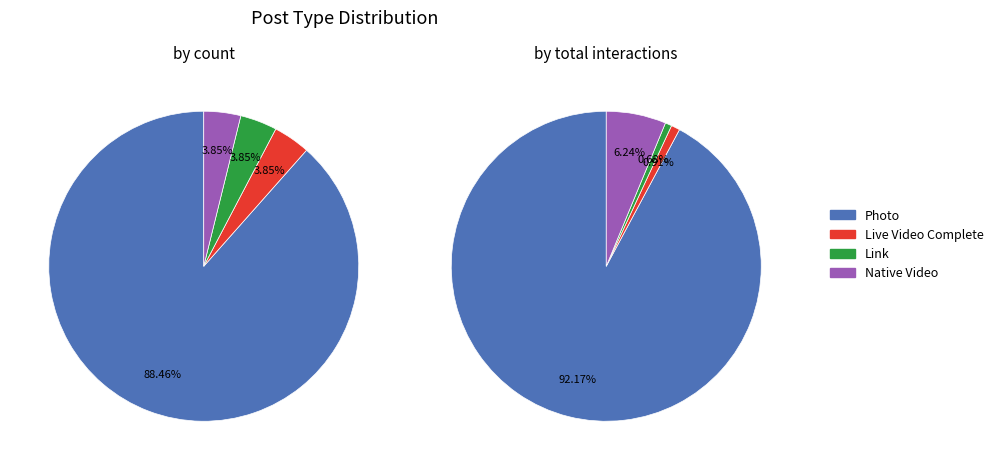

The Native Video slice represents 10% of the pie. True or false?

False